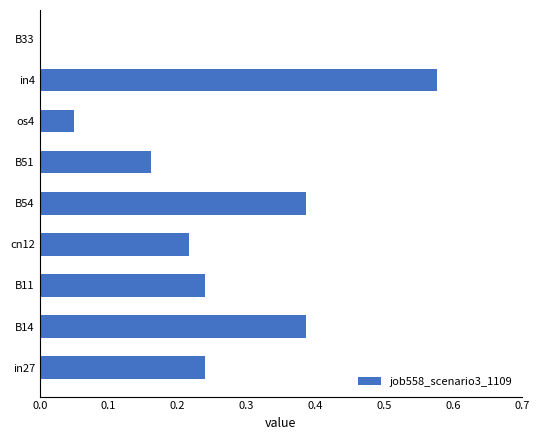

Is it true that the value at in27 is 0.4?

False